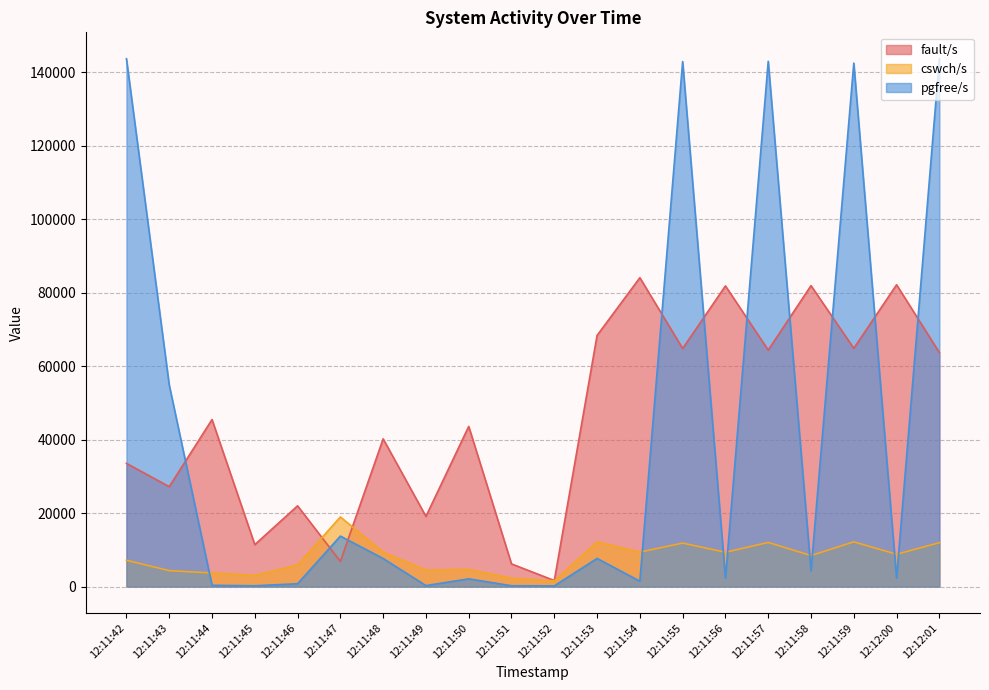

Reading left to right, transcribe all the data shown in this chart.

fault/s: 12:11:42=33544.0	12:11:43=27192.0	12:11:44=45458.0	12:11:45=11416.0	12:11:46=21976.0	12:11:47=6850.0	12:11:48=40206.0	12:11:49=19100.0	12:11:50=43592.0	12:11:51=6172.0	12:11:52=1644.0	12:11:53=68355.0	12:11:54=84059.0	12:11:55=64800.0	12:11:56=81829.0	12:11:57=64354.0	12:11:58=81901.0	12:11:59=64846.0	12:12:00=82141.0	12:12:01=63695.0
cswch/s: 12:11:42=7167.0	12:11:43=4343.0	12:11:44=3704.0	12:11:45=3044.0	12:11:46=5866.0	12:11:47=18947.0	12:11:48=9366.0	12:11:49=4470.0	12:11:50=4678.0	12:11:51=2287.0	12:11:52=1548.0	12:11:53=12158.0	12:11:54=9387.0	12:11:55=11836.0	12:11:56=9337.0	12:11:57=12013.0	12:11:58=8447.0	12:11:59=12173.0	12:12:00=8799.0	12:12:01=11947.0
pgfree/s: 12:11:42=143653.0	12:11:43=54869.0	12:11:44=350.0	12:11:45=222.0	12:11:46=779.0	12:11:47=13748.0	12:11:48=7647.0	12:11:49=269.0	12:11:50=2112.0	12:11:51=230.0	12:11:52=194.0	12:11:53=7662.0	12:11:54=1467.0	12:11:55=142880.2	12:11:56=2318.0	12:11:57=142959.0	12:11:58=4278.0	12:11:59=142462.0	12:12:00=2281.0	12:12:01=143613.0